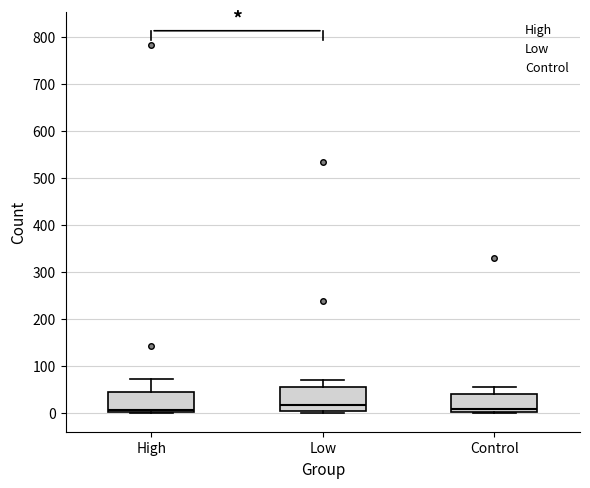

Reading left to right, read every box against the y-axis: the position of its median line, the range the box covers, and the ends of its whiskers. The values are not printed on the chart, so give them approximately, as read against the axis.

High: median 10, box 0 to 40, whiskers 0 to 70
Low: median 20, box 0 to 60, whiskers 0 (just below the box's lower edge) to 70
Control: median 10, box 0 to 40, whiskers 0 to 60